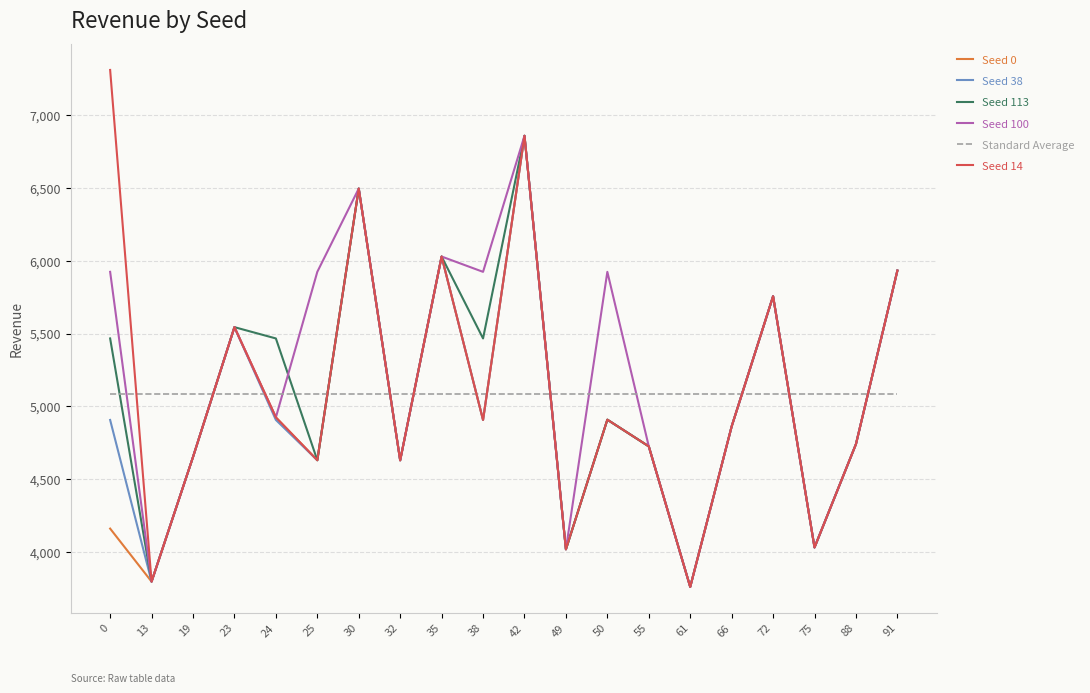

What is the total value across all series at 19?

28345.0